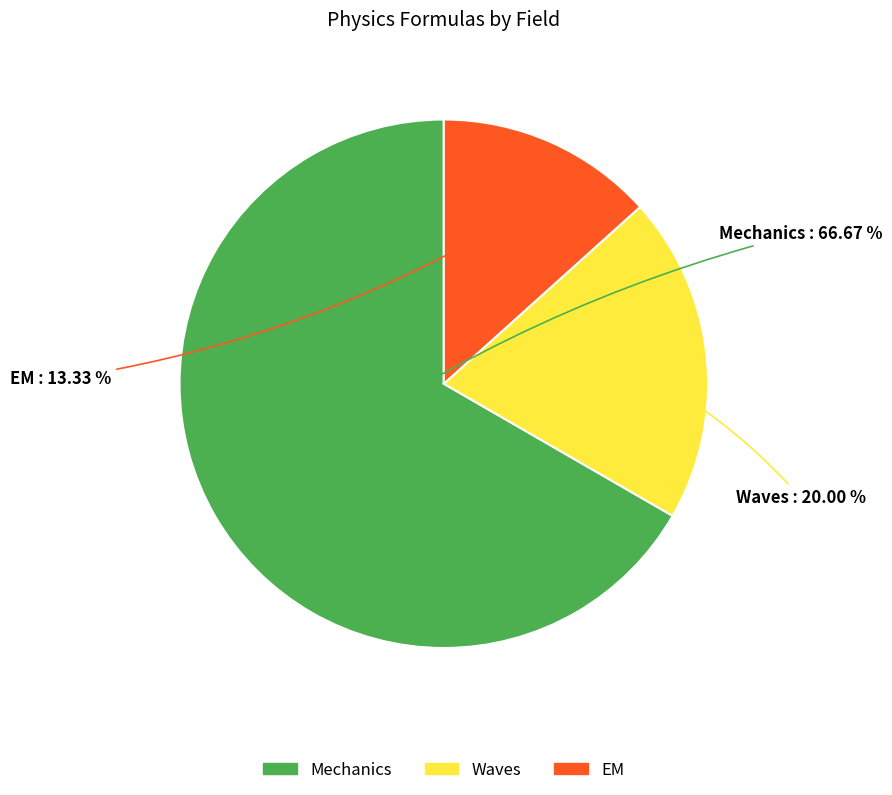

Which has a higher value, EM or Waves?

Waves